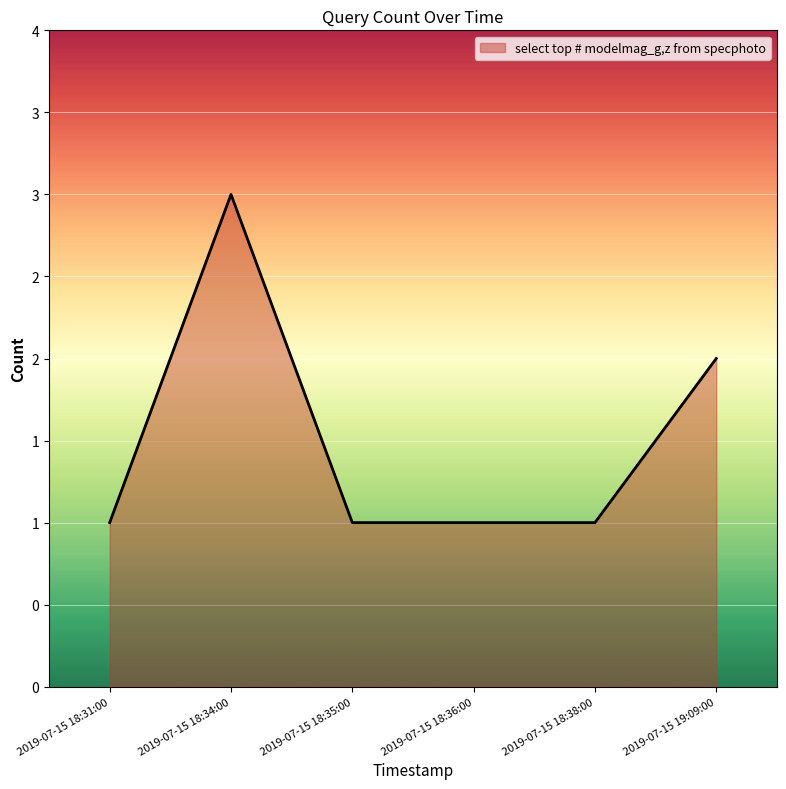

Reading left to right, what are all the values shown in this chart?

1	3	1	1	1	2